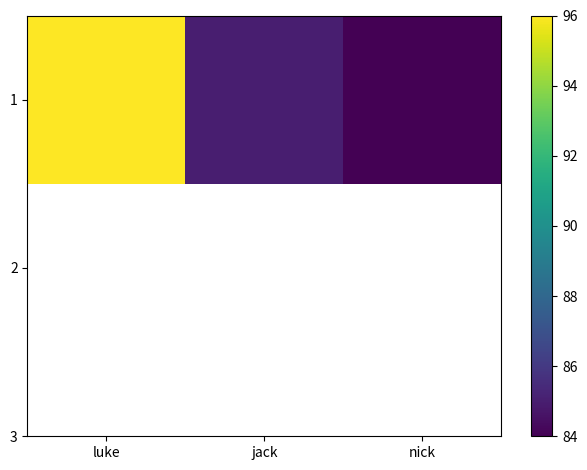

List the labels in order of value, smallest first.

nick, jack, luke